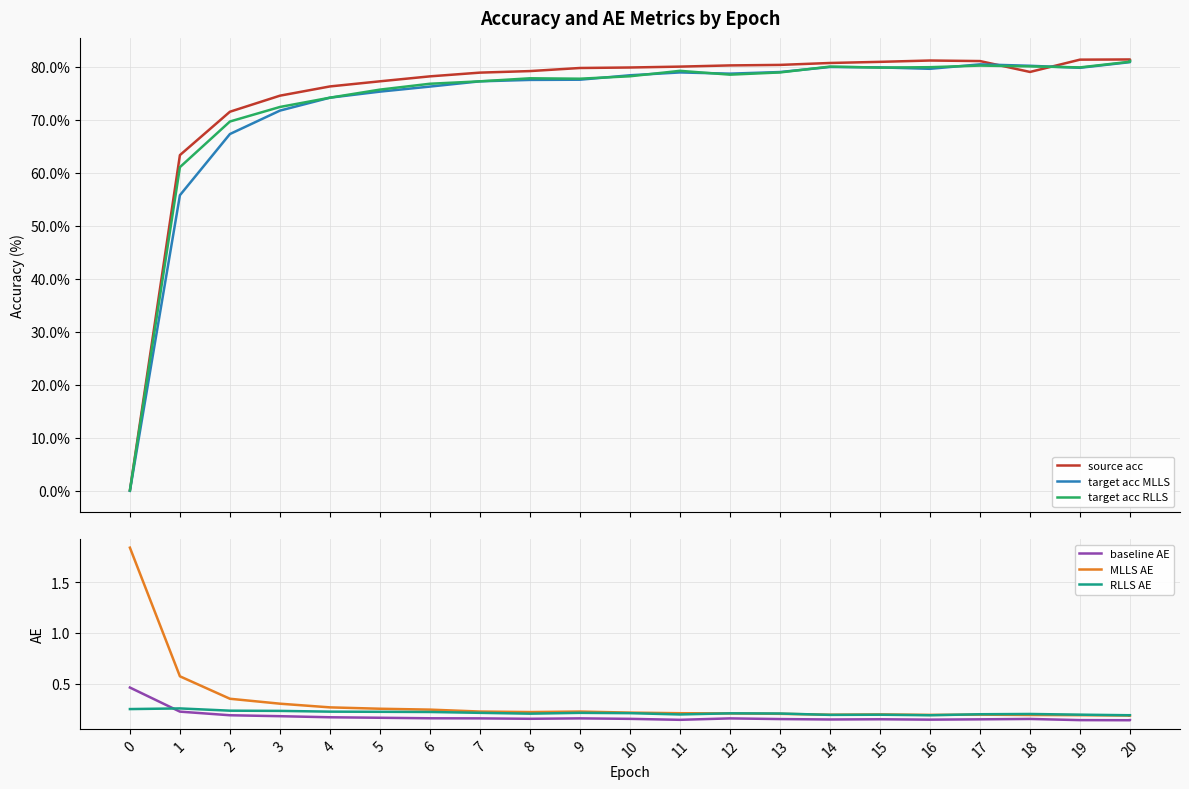

How many values in the target acc RLLS series are below 78?

10